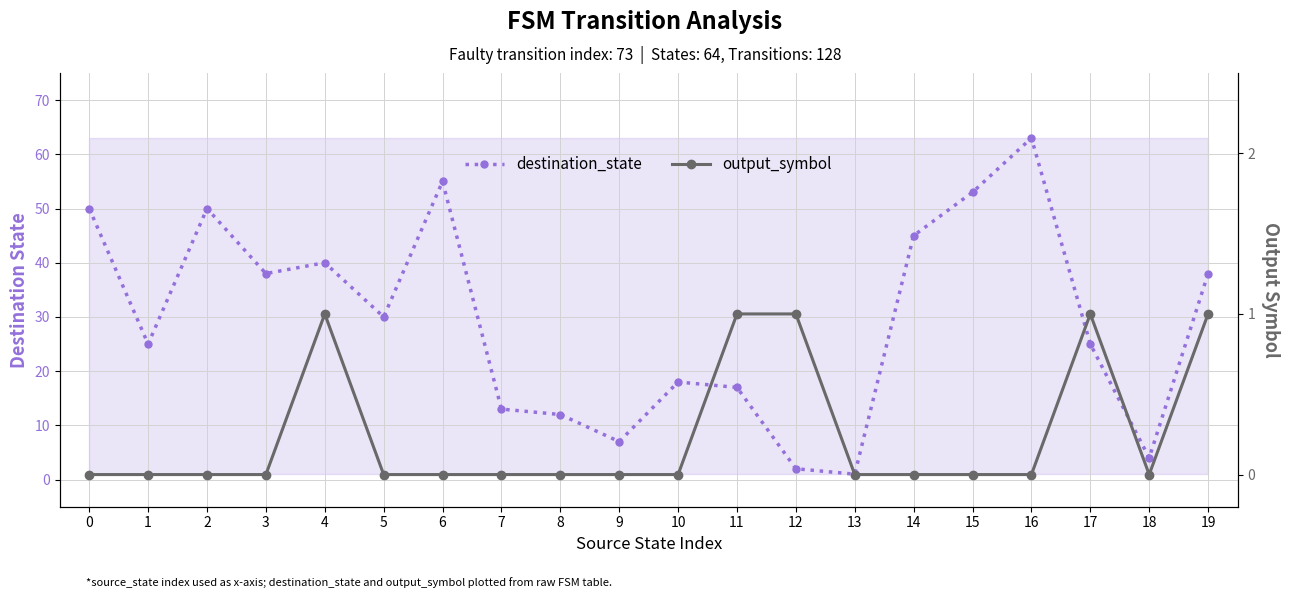

The output_symbol series shows 0 at 5. True or false?

False